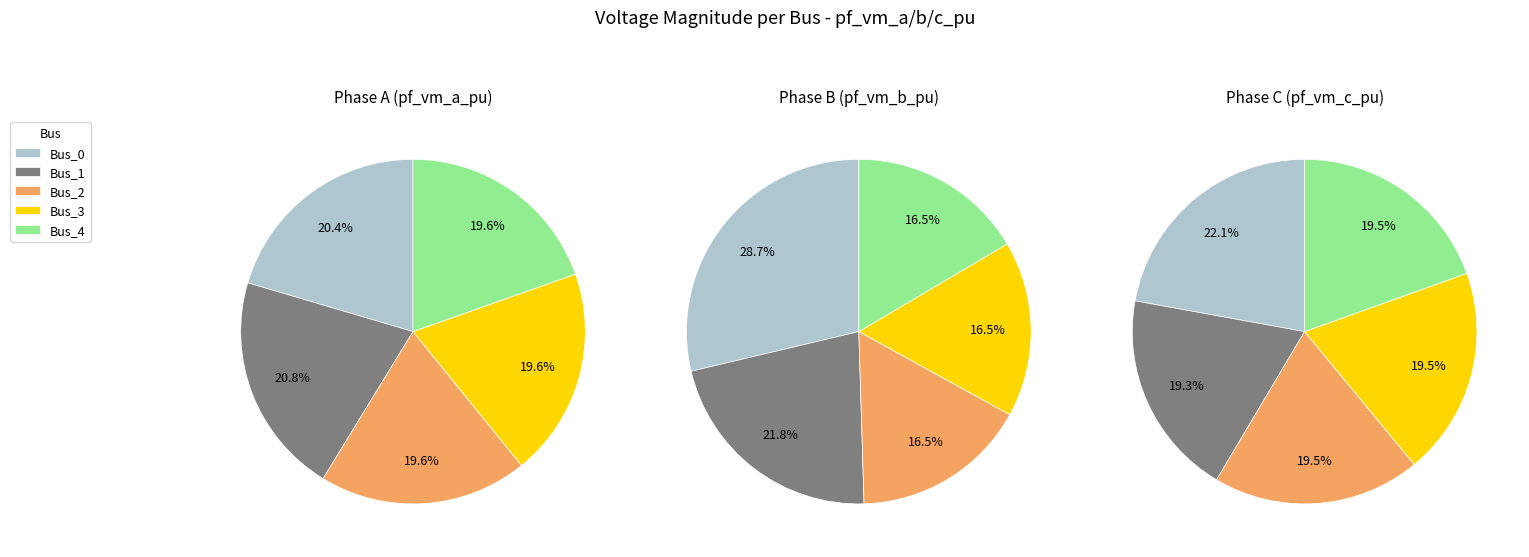

True or false: 3 accounts for 20% of the total.

True